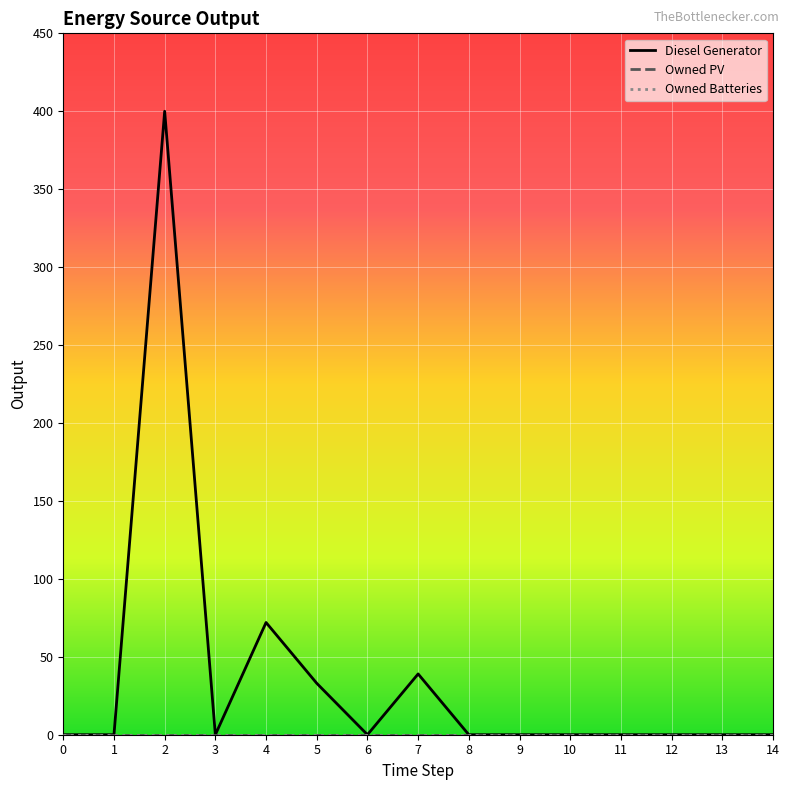

Reading left to right, extract all data points from this chart.

Diesel Generator: 0=0	1=0	2=400	3=0	4=72	5=33	6=0	7=39	8=0	9=0	10=0	11=0	12=0	13=0	14=0
Owned PV: 0=0	1=0	2=0	3=0	4=0	5=0	6=0	7=0	8=0	9=0	10=0	11=0	12=0	13=0	14=0
Owned Batteries: 0=0	1=0	2=0	3=0	4=0	5=0	6=0	7=0	8=0	9=0	10=0	11=0	12=0	13=0	14=0